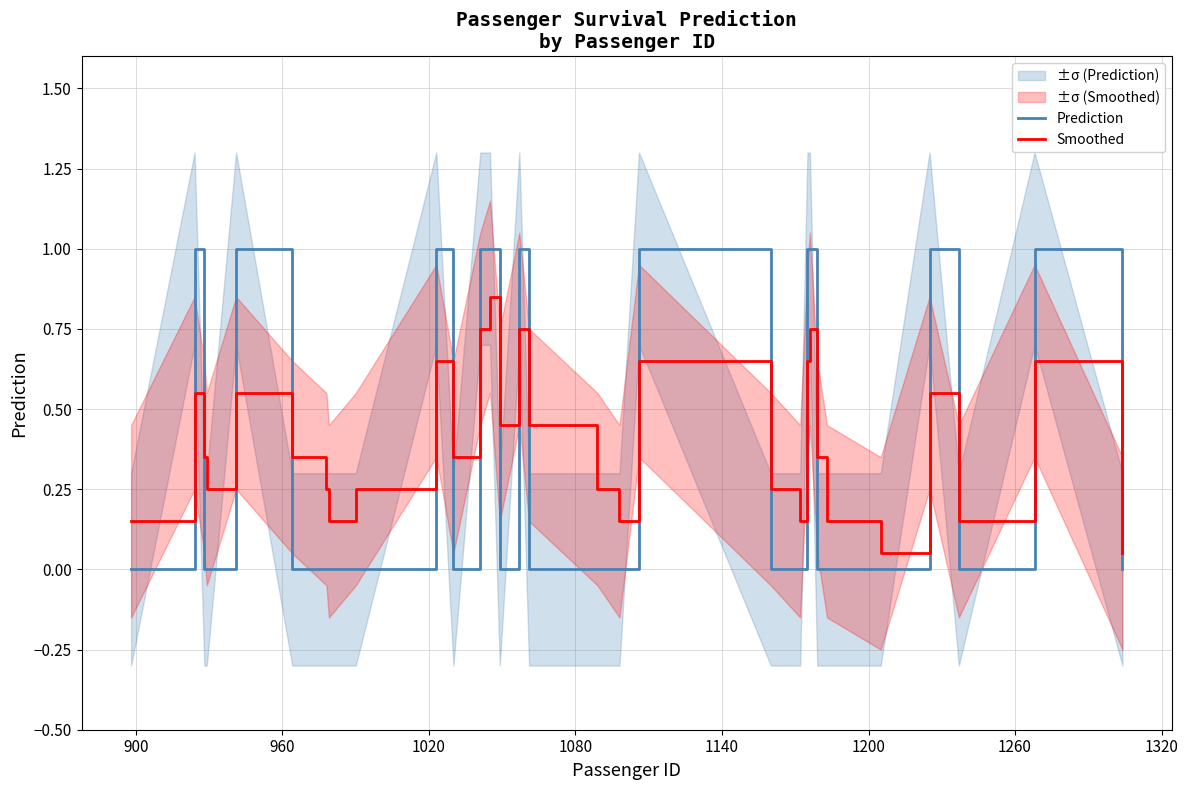

How many intersections are there between Prediction and Smoothed?

18